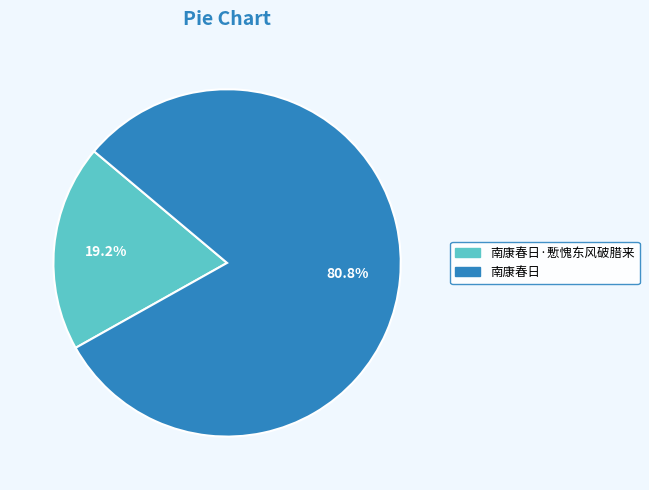

Does any single category account for the majority?

Yes